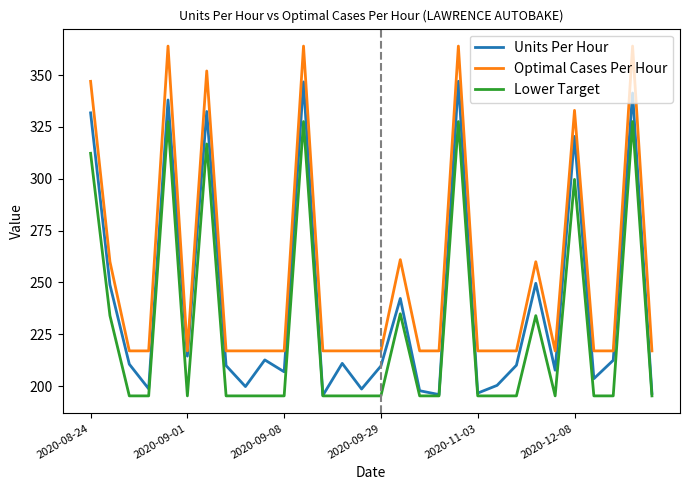

Rank the series by their maximum value, from highest to lowest.

Optimal Cases Per Hour, Units Per Hour, Lower Target